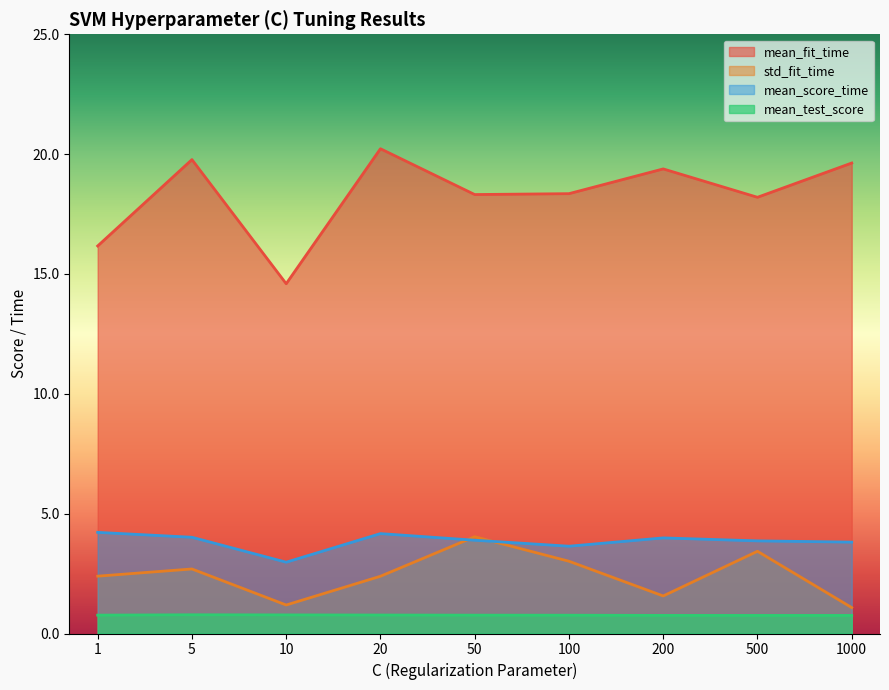

At which label does mean_fit_time reach its minimum?

10